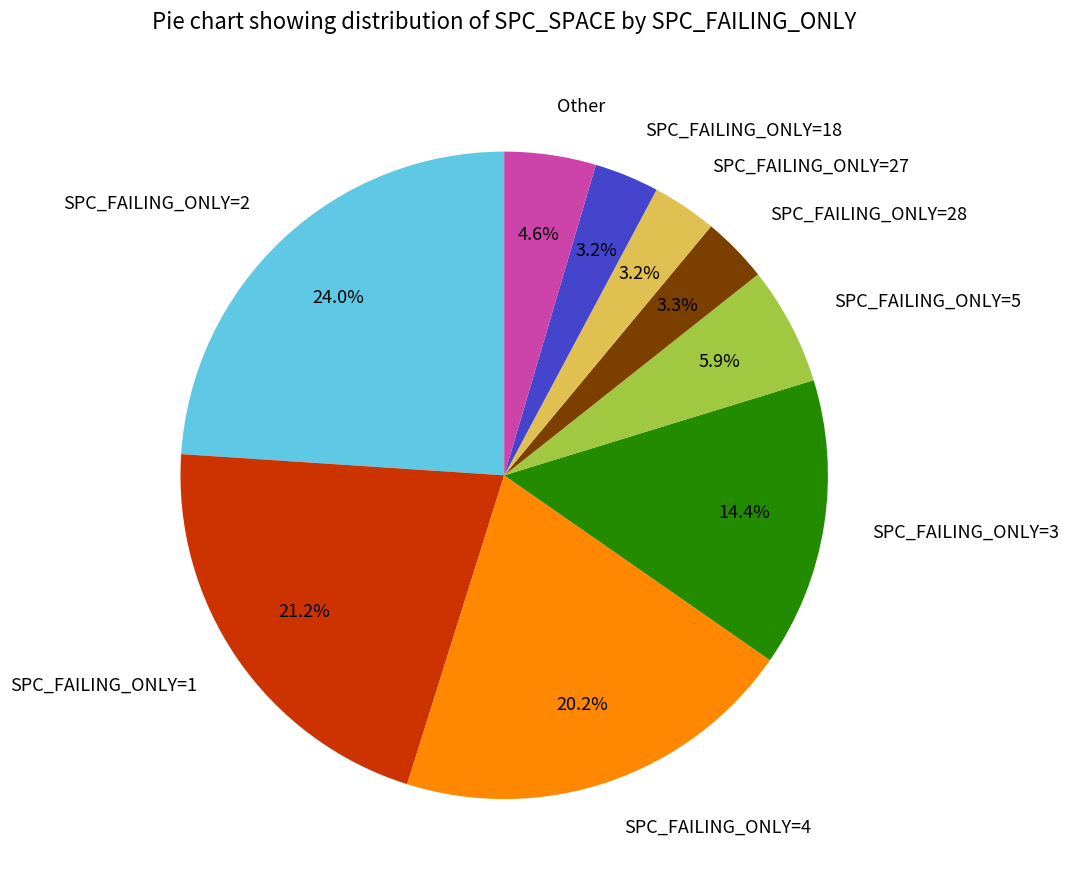

Is there any slice that represents more than half of the pie?

No